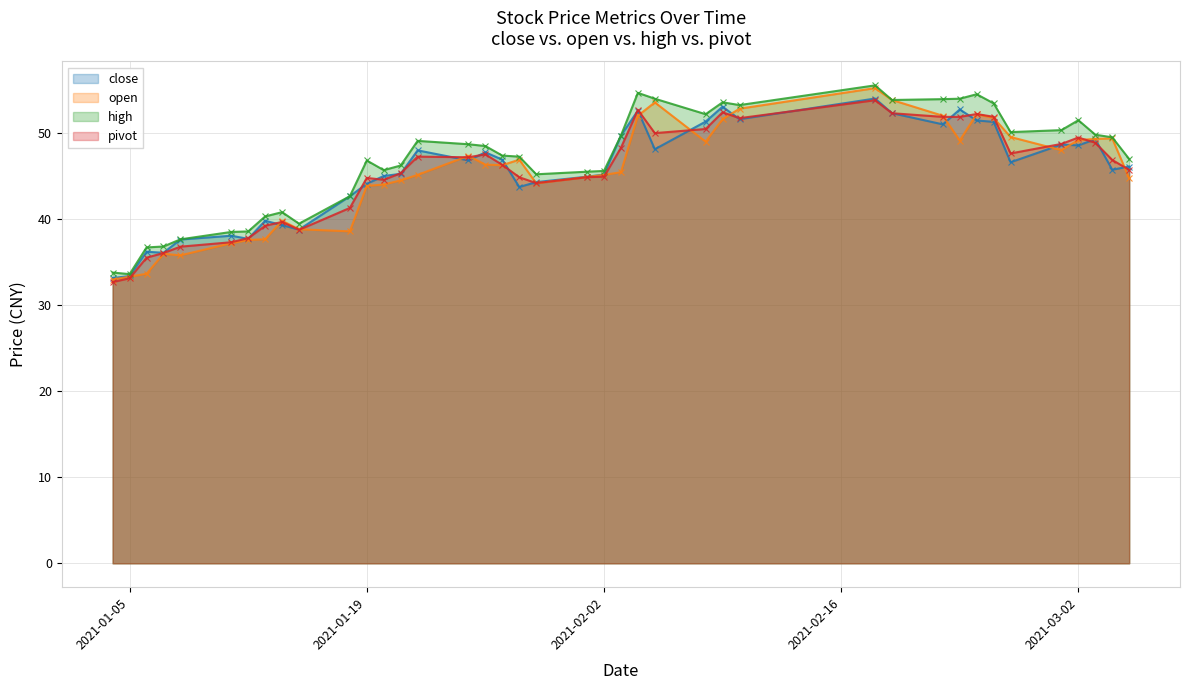

Does the chart display data point markers on the line(s)?

Yes